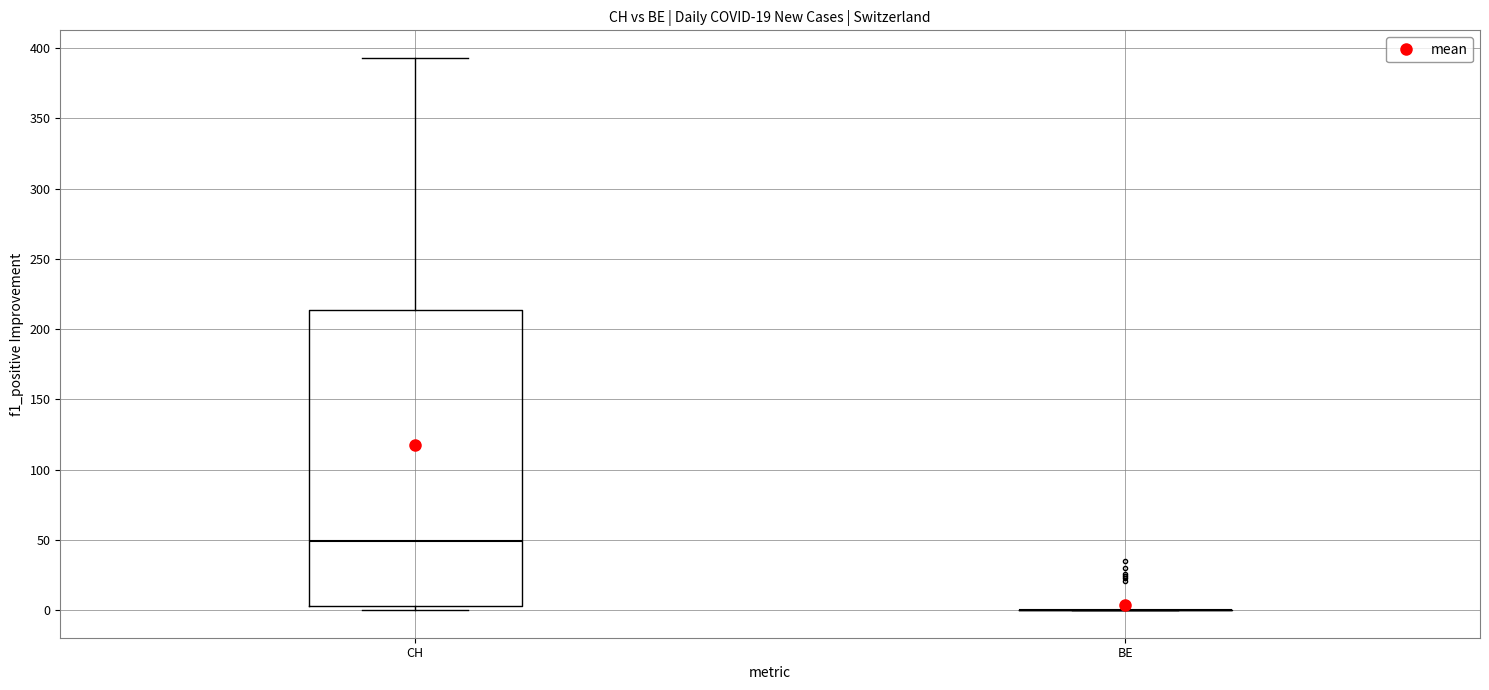

Which box is the tallest, from its lower edge to its upper edge?

CH